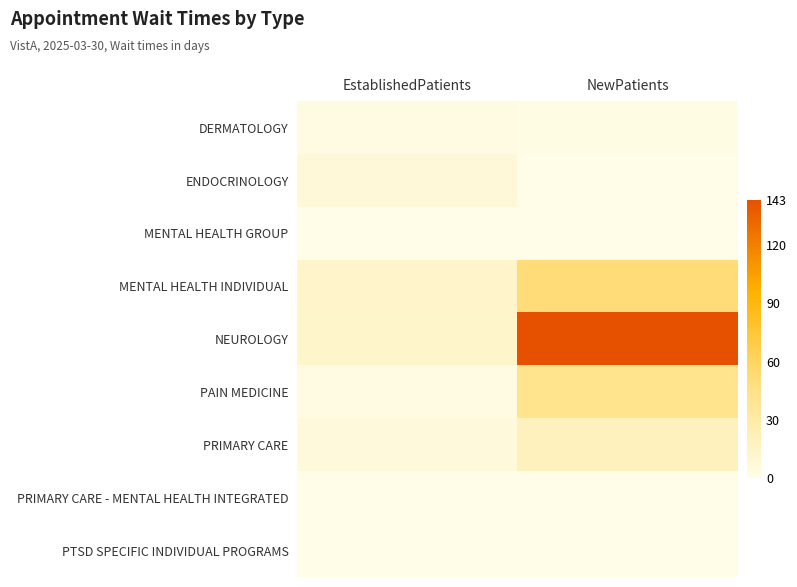

What is the greatest value displayed?

143.0